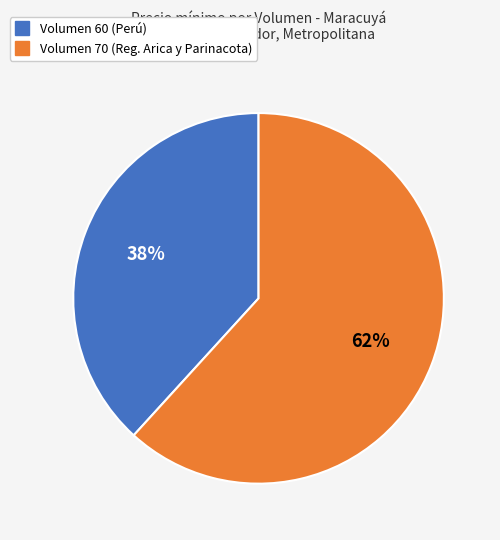

To the nearest percent, what is the difference between the largest and smallest slice percentages?

24%